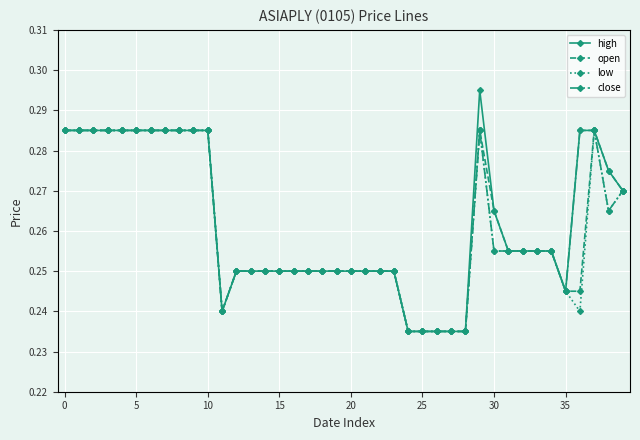

What is the difference between the maximum and minimum values in the high series?

0.1